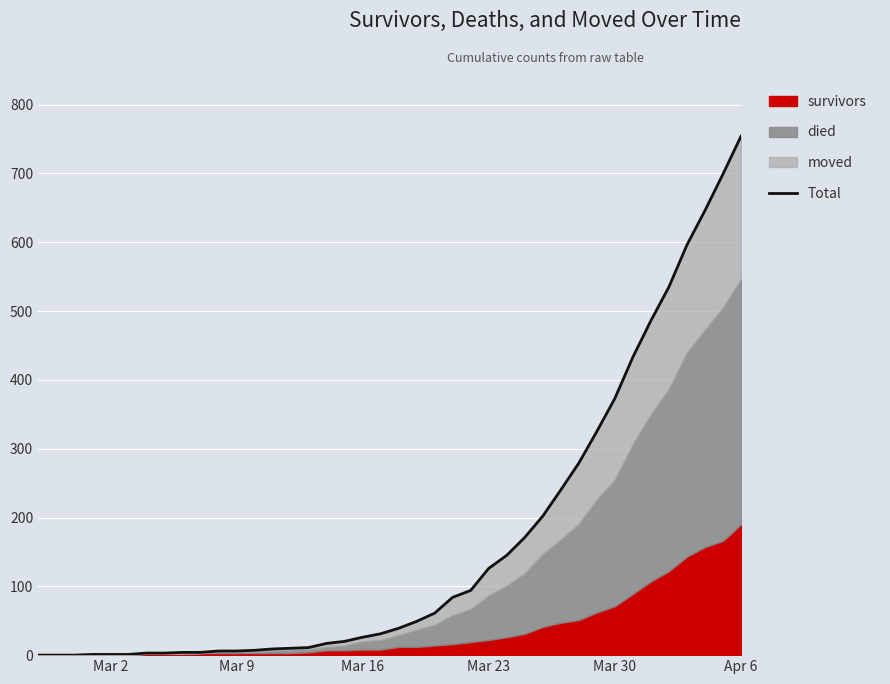

Reading left to right, extract all data points from this chart.

0	0	0	1	1	1	3	3	4	4	6	6	7	9	10	11	17	20	26	31	39	49	61	84	94	126	145	171	202	240	279	325	373	433	486	535	596	646	699	754